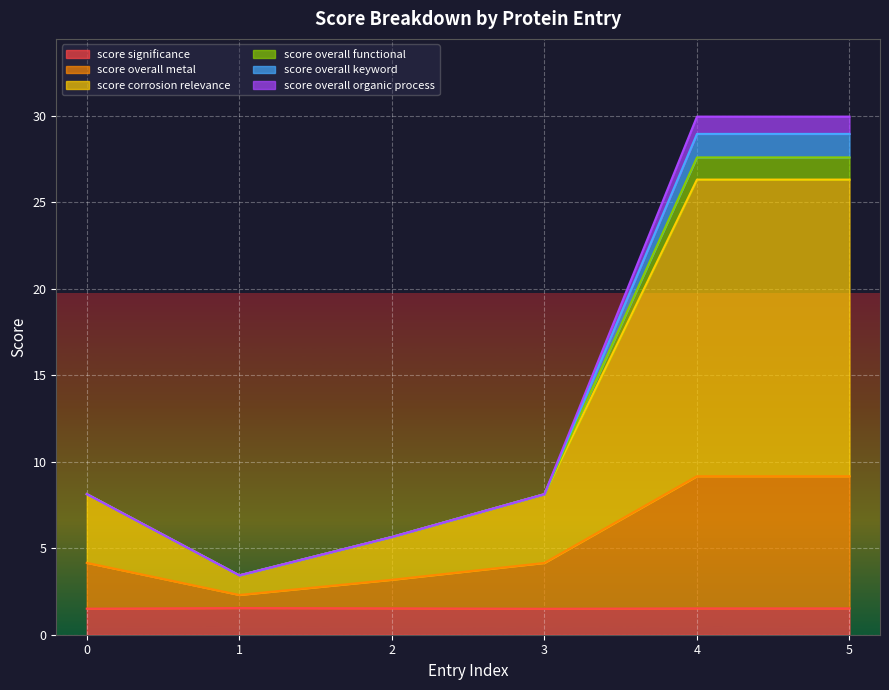

Read the score_overall_keyword value at 2.

5.7